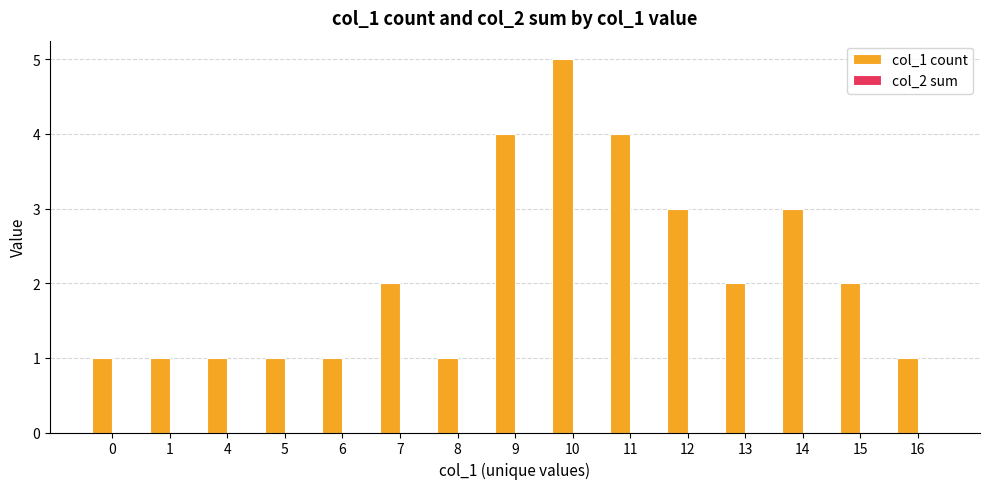

Reading right to left, list all the values displayed in this chart.

16=1	15=2	14=3	13=2	12=3	11=4	10=5	9=4	8=1	7=2	6=1	5=1	4=1	1=1	0=1